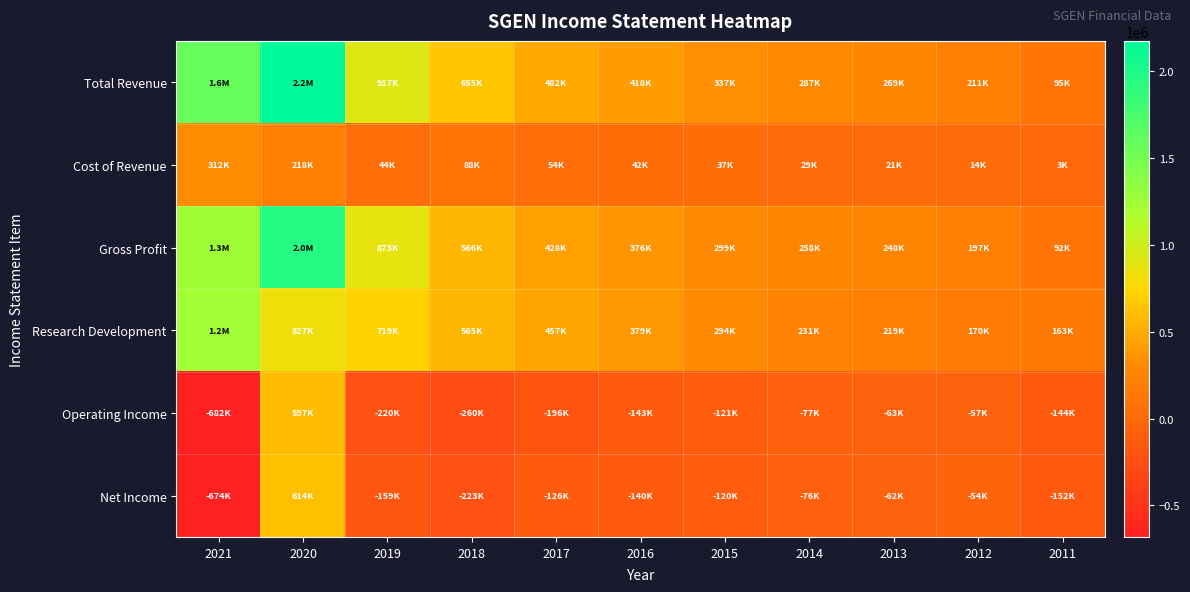

Reading left to right, what are all the values shown in this chart?

Total Revenue: 2021=1574400	2020=2175500	2019=916700	2018=654700	2017=482300	2016=418100	2015=336800	2014=286800	2013=269300	2012=210800	2011=94800
Cost of Revenue: 2021=311600	2020=217700	2019=44000	2018=88300	2017=54100	2016=42300	2015=37400	2014=29100	2013=21100	2012=13500	2011=3100
Gross Profit: 2021=1262800	2020=1957800	2019=872800	2018=566400	2017=428100	2016=375800	2015=299400	2014=257700	2013=248100	2012=197300	2011=91700
Research Development: 2021=1228700	2020=827100	2019=719400	2018=565300	2017=456700	2016=379300	2015=294500	2014=230700	2013=218600	2012=170300	2011=163400
Operating Income: 2021=-682100	2020=596900	2019=-220500	2018=-260000	2017=-195800	2016=-142700	2015=-121000	2014=-77400	2013=-62900	2012=-57300	2011=-144400
Net Income: 2021=-674500	2020=613700	2019=-158700	2018=-222700	2017=-125500	2016=-140100	2015=-120500	2014=-76100	2013=-62500	2012=-53800	2011=-152000